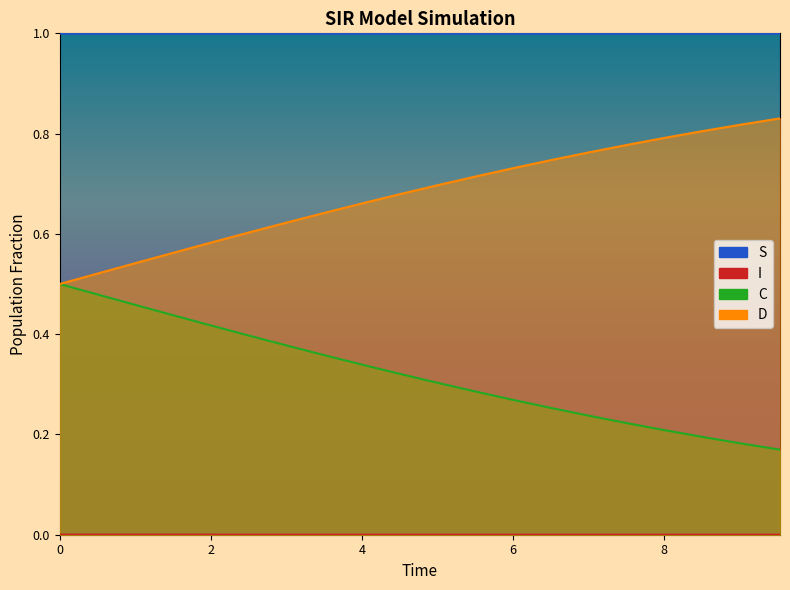

The S series shows 1.0 at 1.0033444816053512. True or false?

True